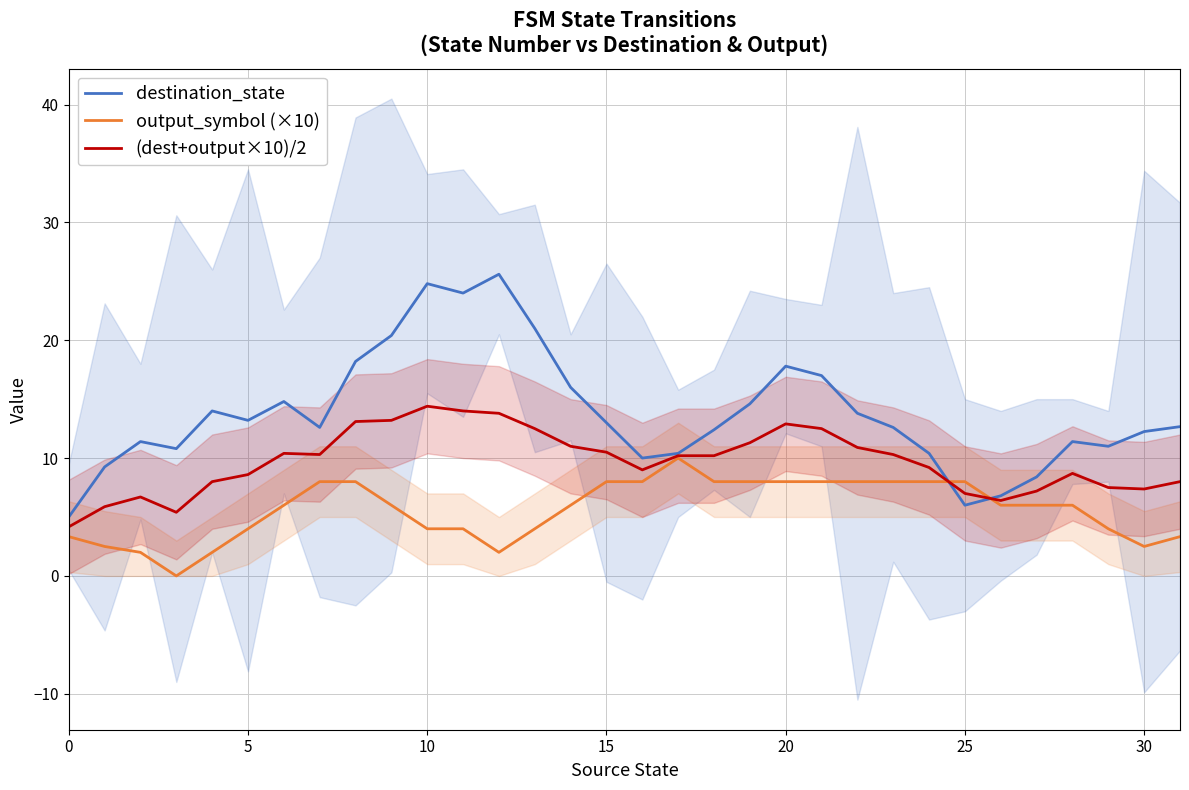

At which category is the sum across all series the highest?

10